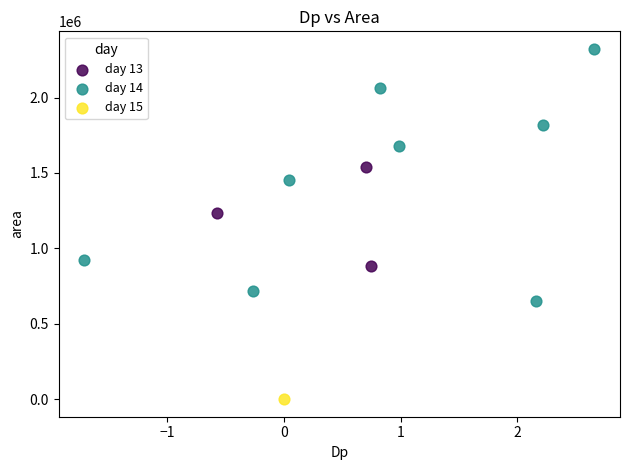

What are all the series names shown in the legend?

day 13, day 14, day 15